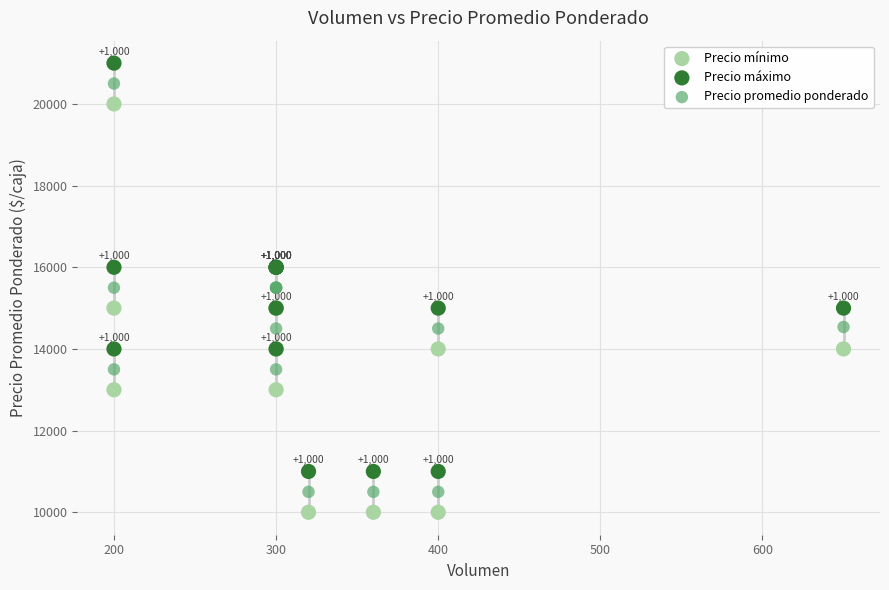

Which series contains the highest Y value?

Precio máximo